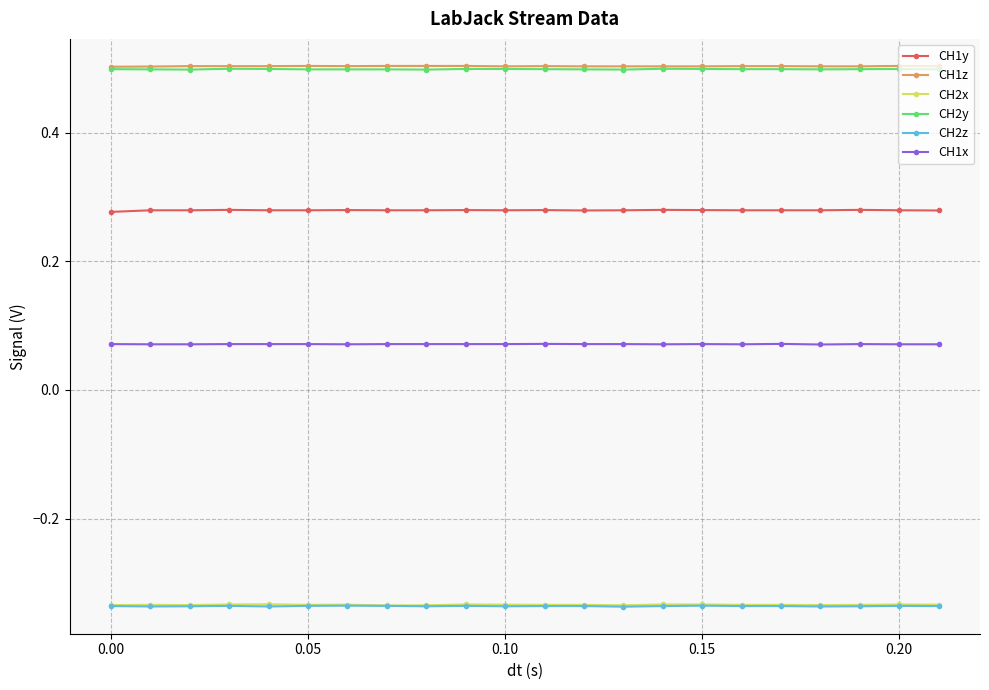

What is the greatest value displayed?

0.5